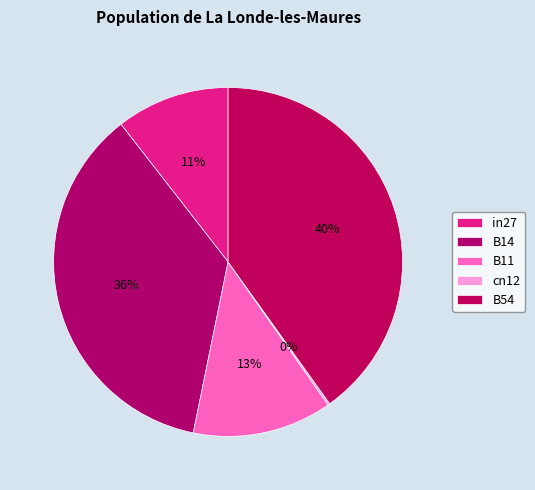

Count the number of slices in the pie.

5